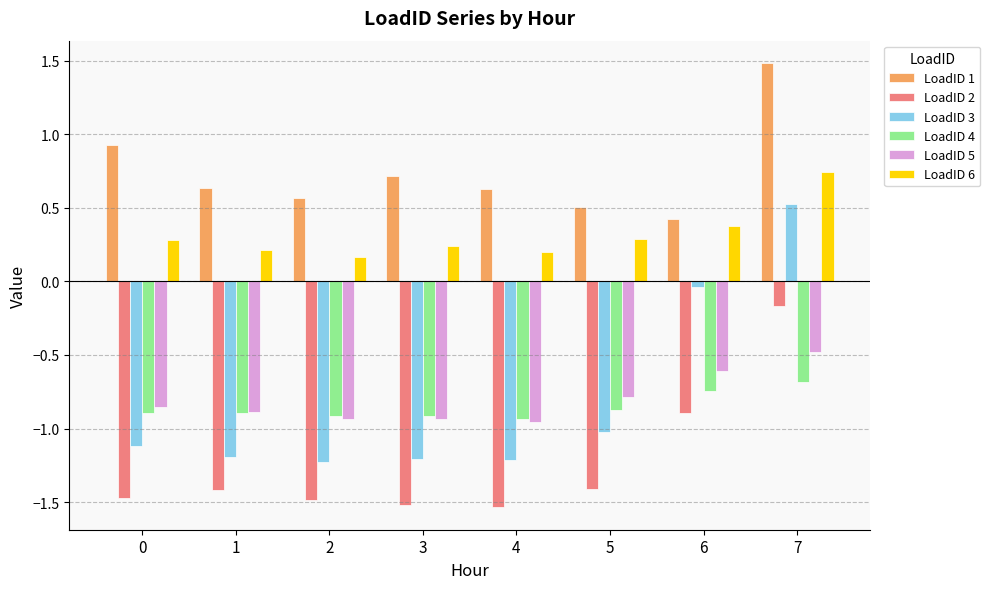

The value of LoadID 4 at 4 is -1.2. True or false?

False